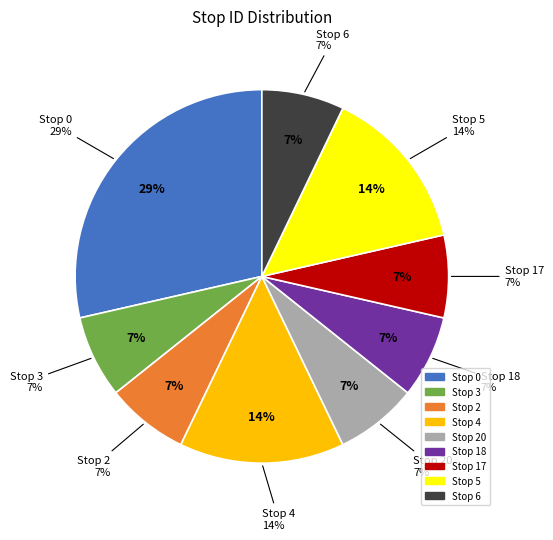

True or false: 2 accounts for 7% of the total.

True